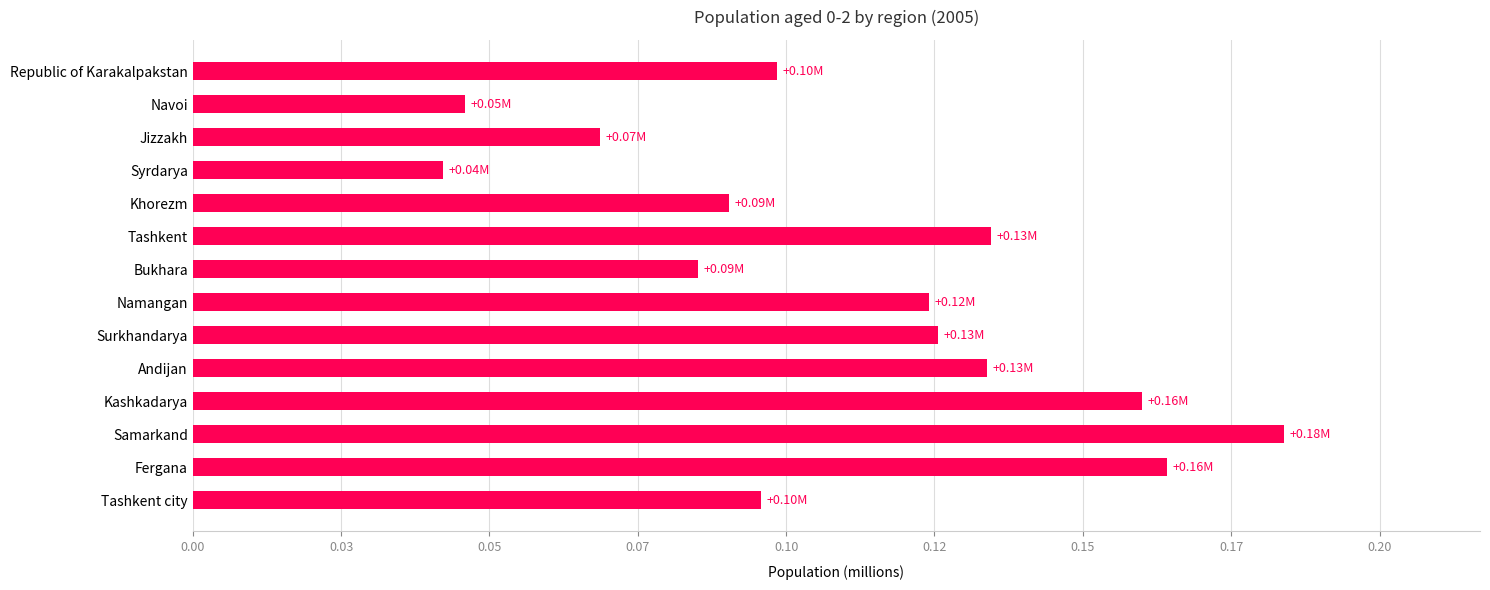

Does the chart contain any negative values?

No